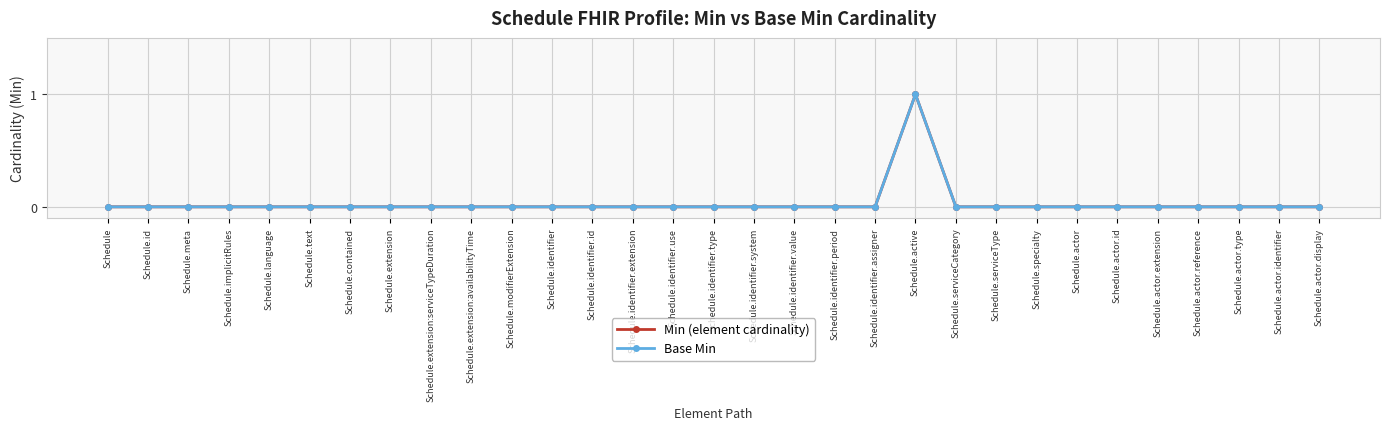

Which series has the widest spread of values?

Min (element cardinality)